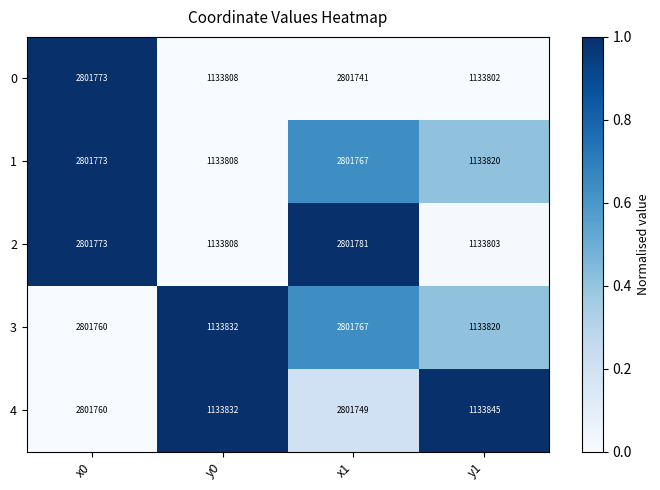

How many series are shown in this chart?

5